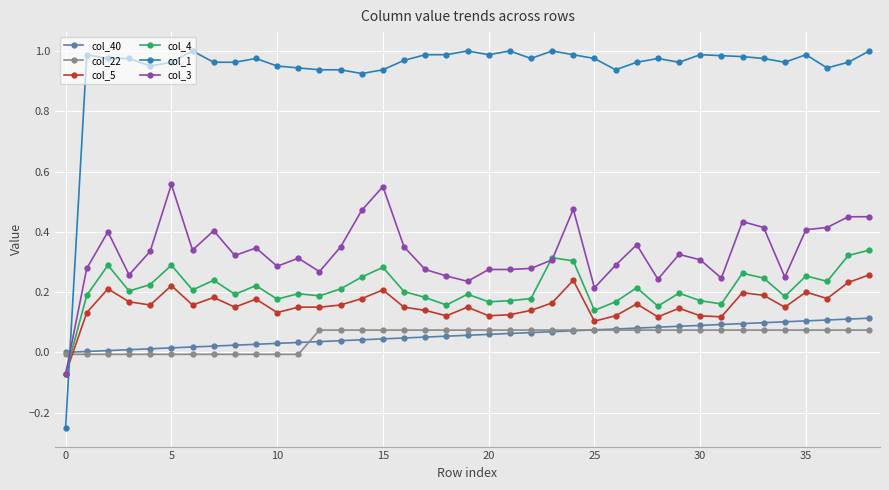

Which series has the largest range (max minus min)?

col_1